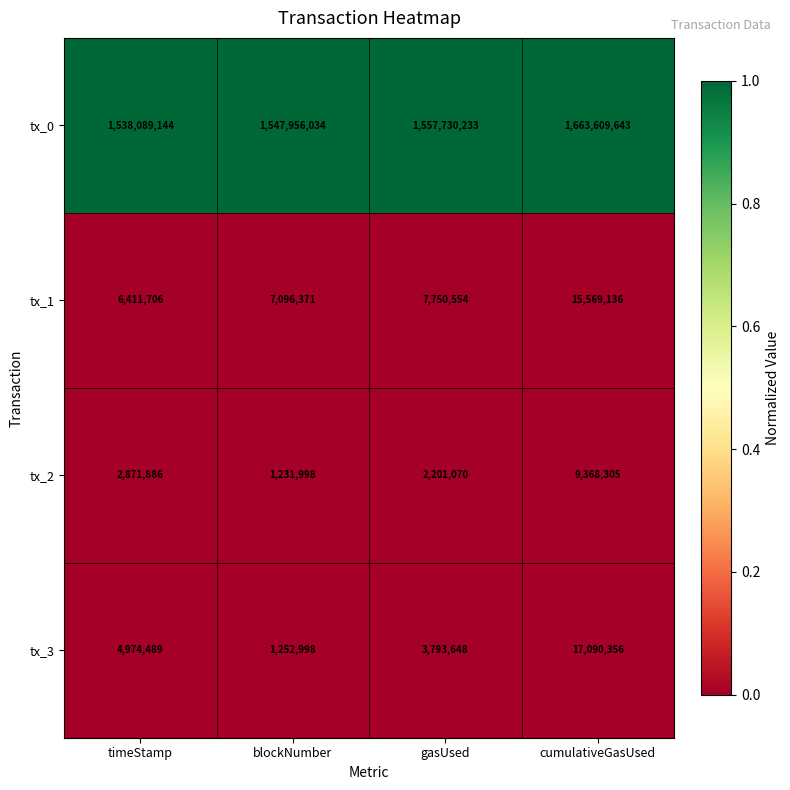

What is the total value across all series at gasUsed?

1571475505